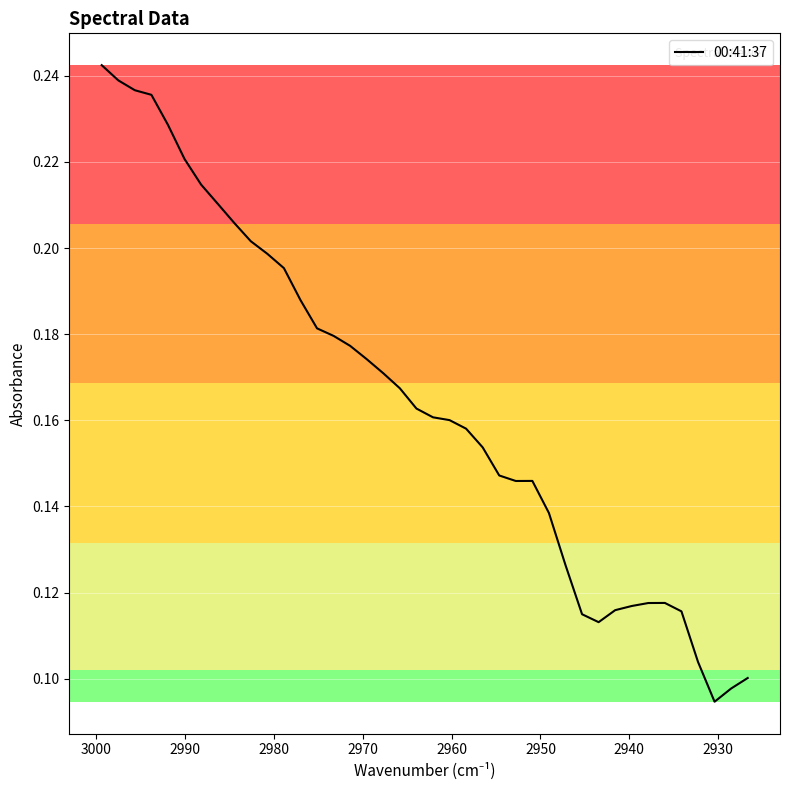

What is the difference between the second highest and second lowest values?

0.1